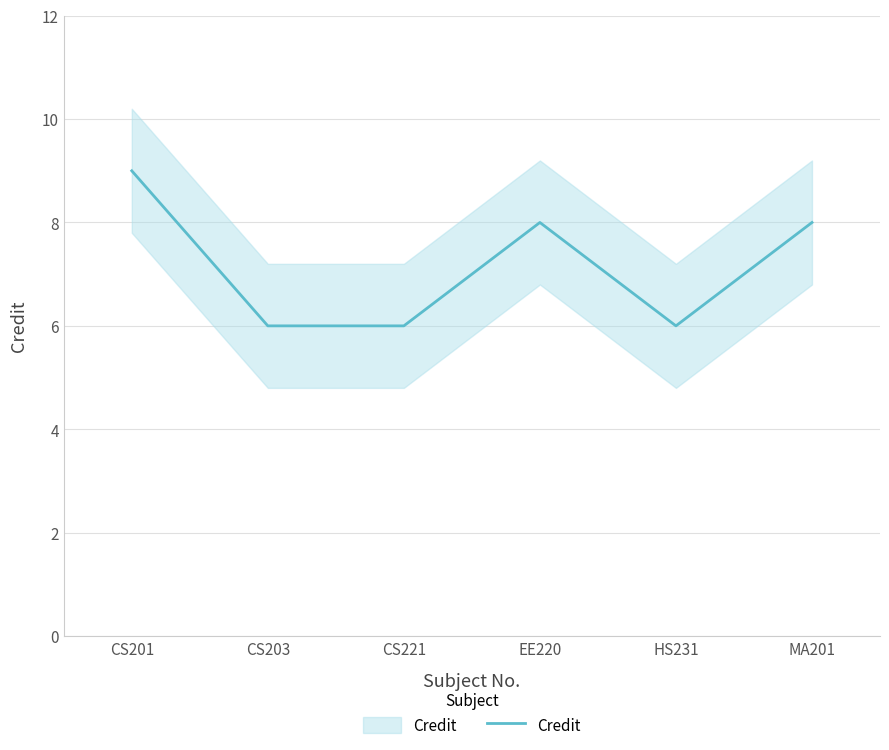

How many lines are shown in the chart?

1